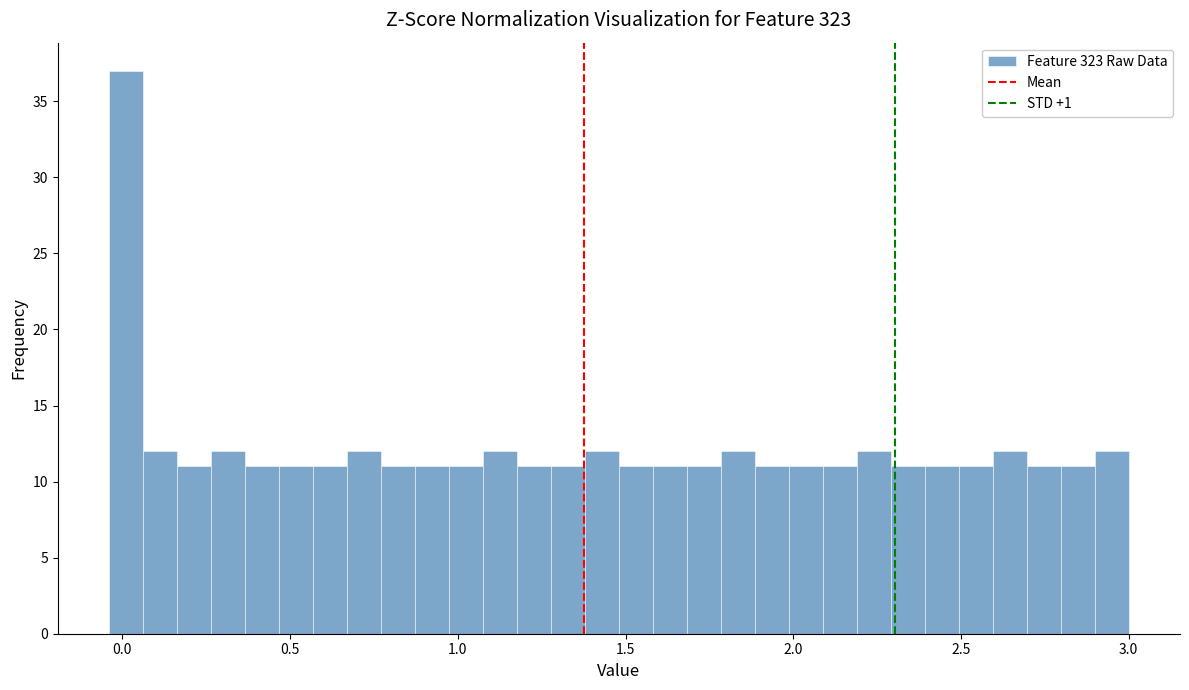

Read against the x-axis, roughly where is the centre of the tallest bar?

0.00